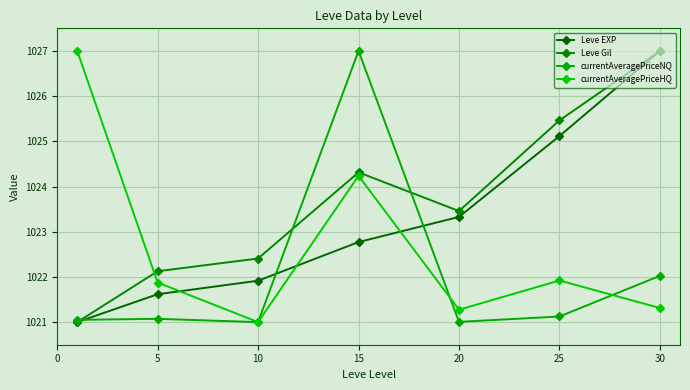

Which series has the largest total across all categories?

Leve Gil